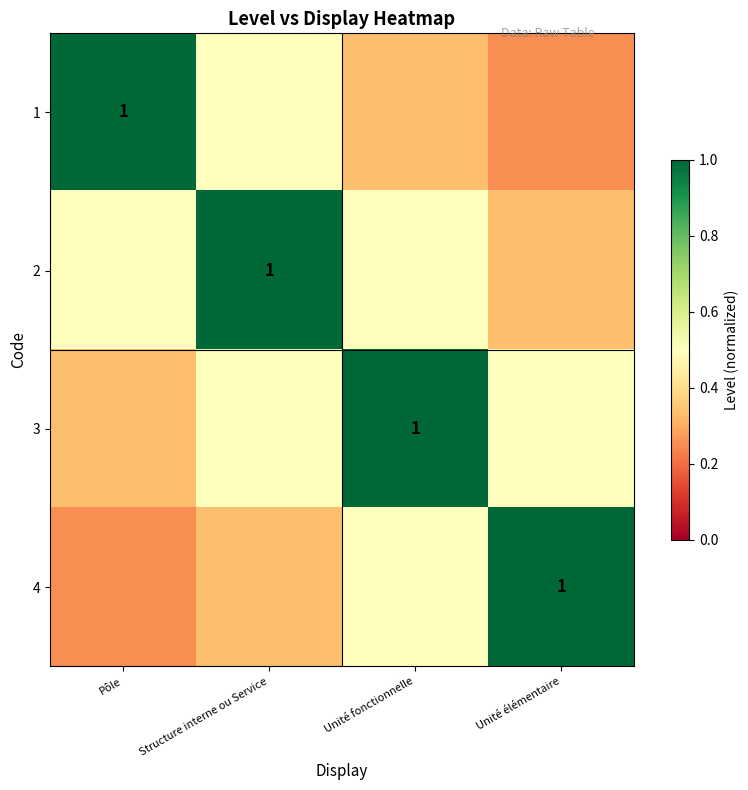

At which category does the chart reach its peak across all series?

Pôle